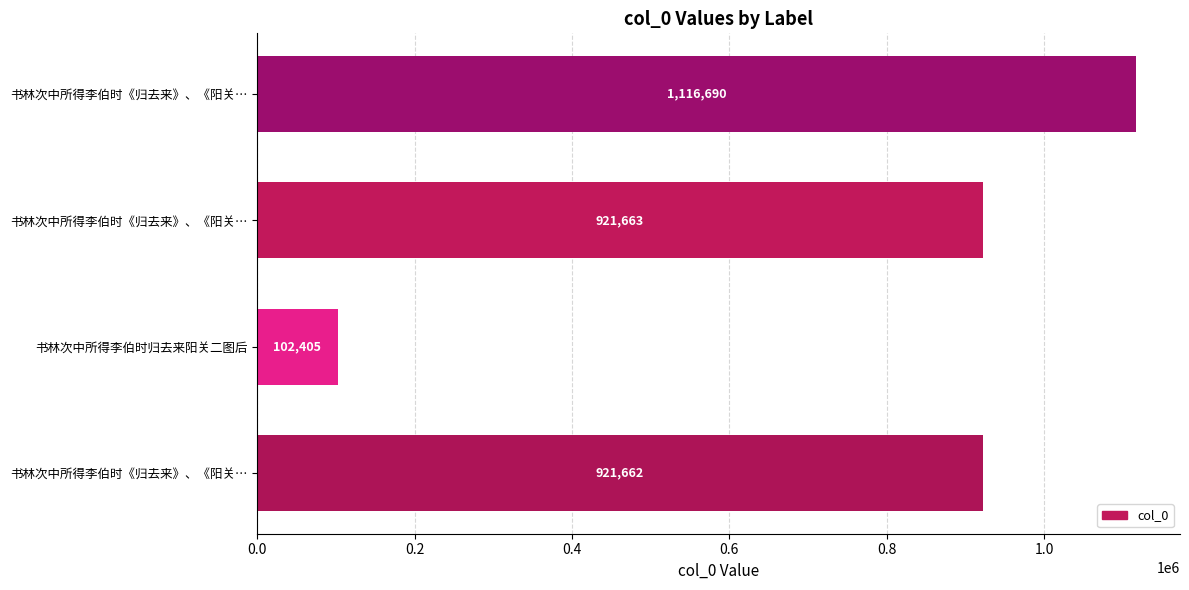

What is the smallest value displayed?

102405